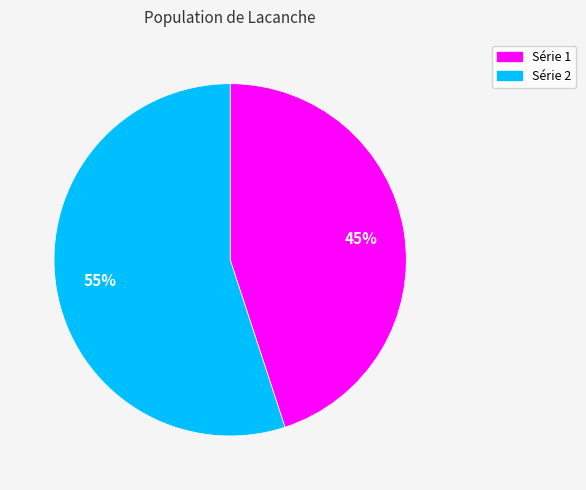

Is there any slice that represents more than half of the pie?

Yes